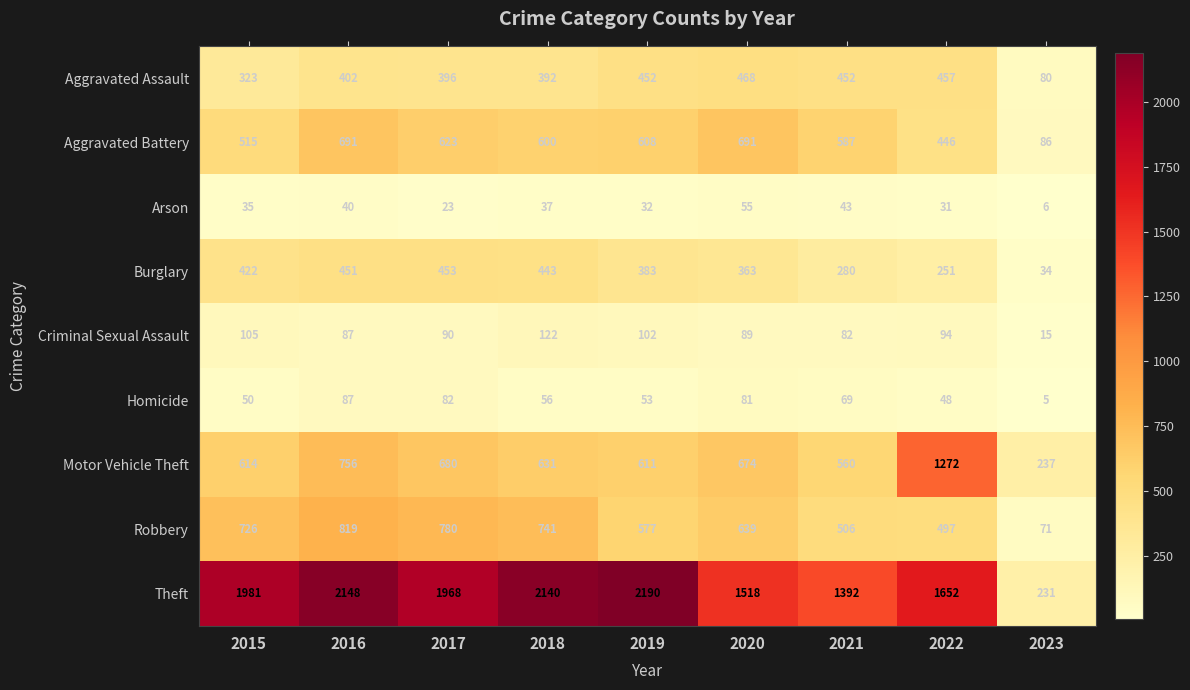

What is the difference between the maximum and second lowest values in the Criminal Sexual Assault series?

40